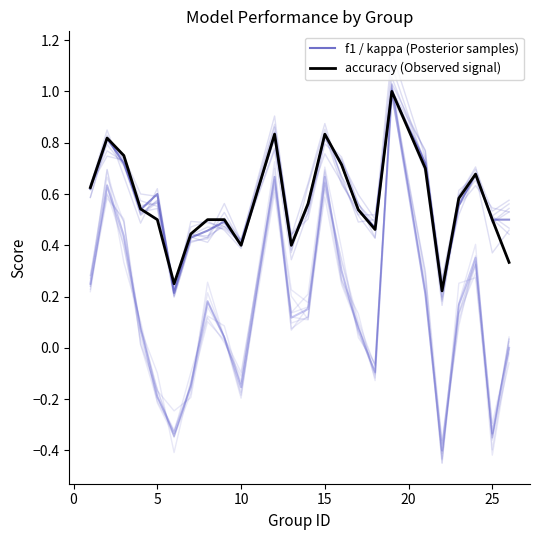

Is the value of f1 at 25 greater than the value of kappa at 10?

Yes